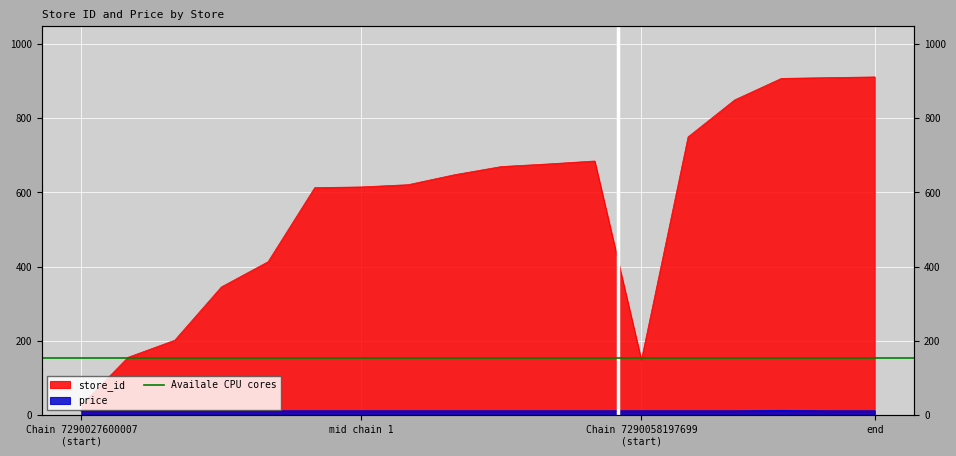

Where does the store_id series first go above 648?

670